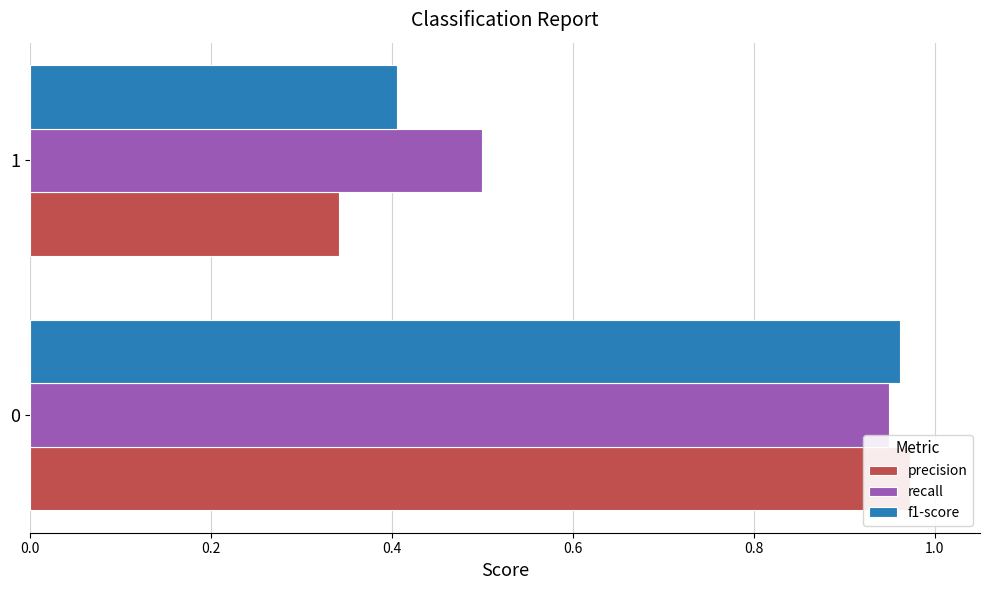

Rank the series by their maximum value, from highest to lowest.

precision, f1-score, recall